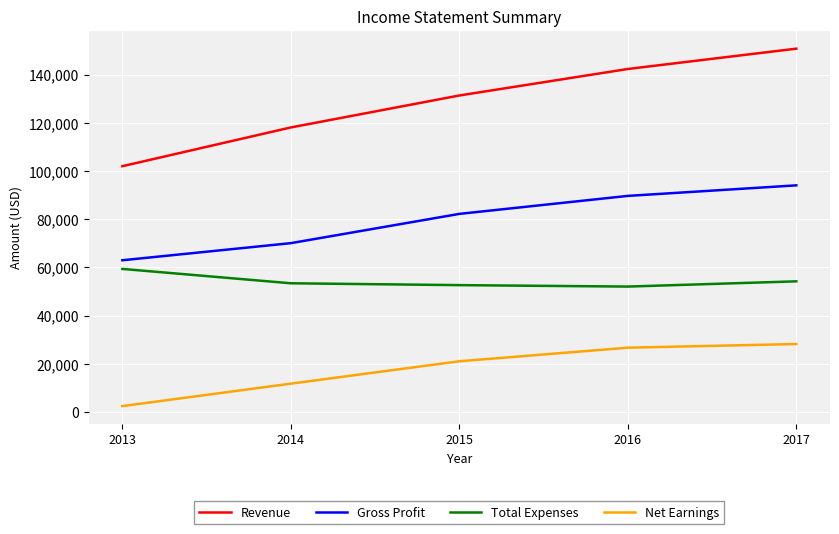

True or false: Revenue and Gross Profit cross at least once.

False